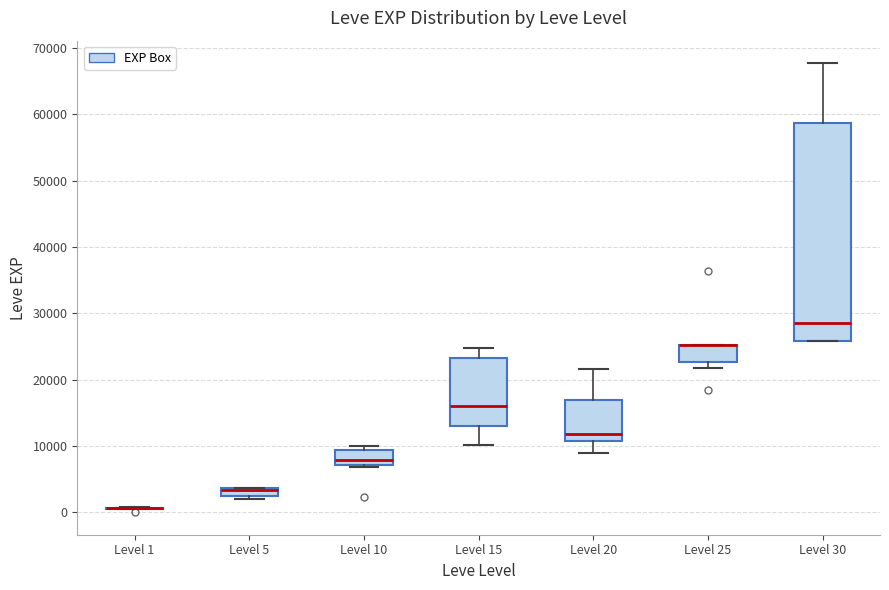

Which box is the tallest, from its lower edge to its upper edge?

Level 30